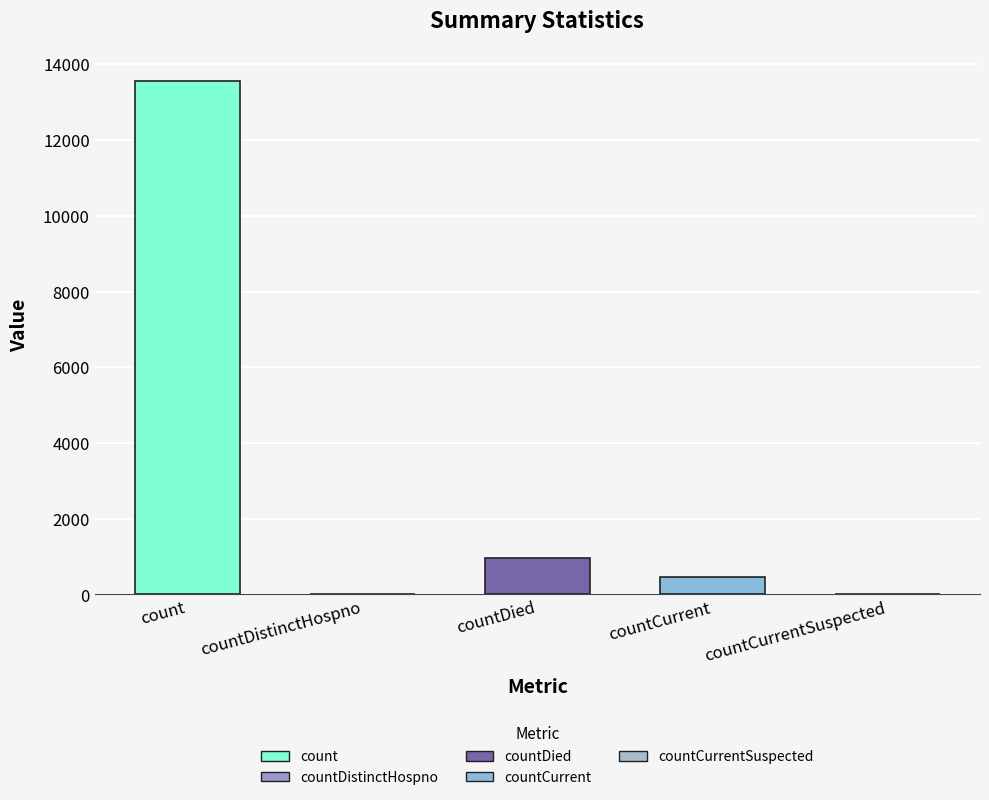

The value at countDied is 1305. True or false?

False